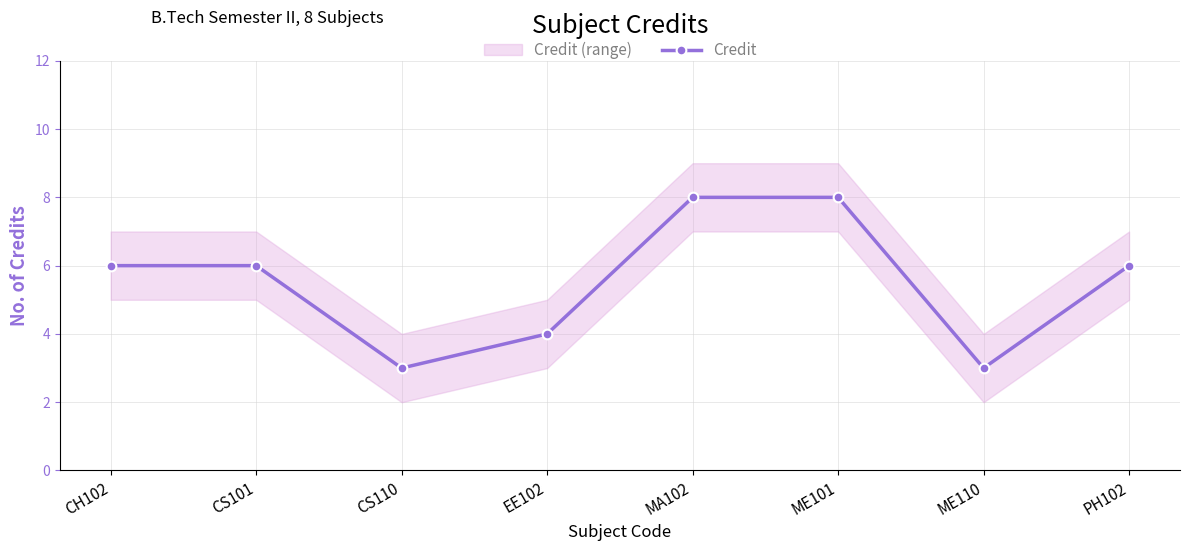

What is the highest value of the Credit series?

8